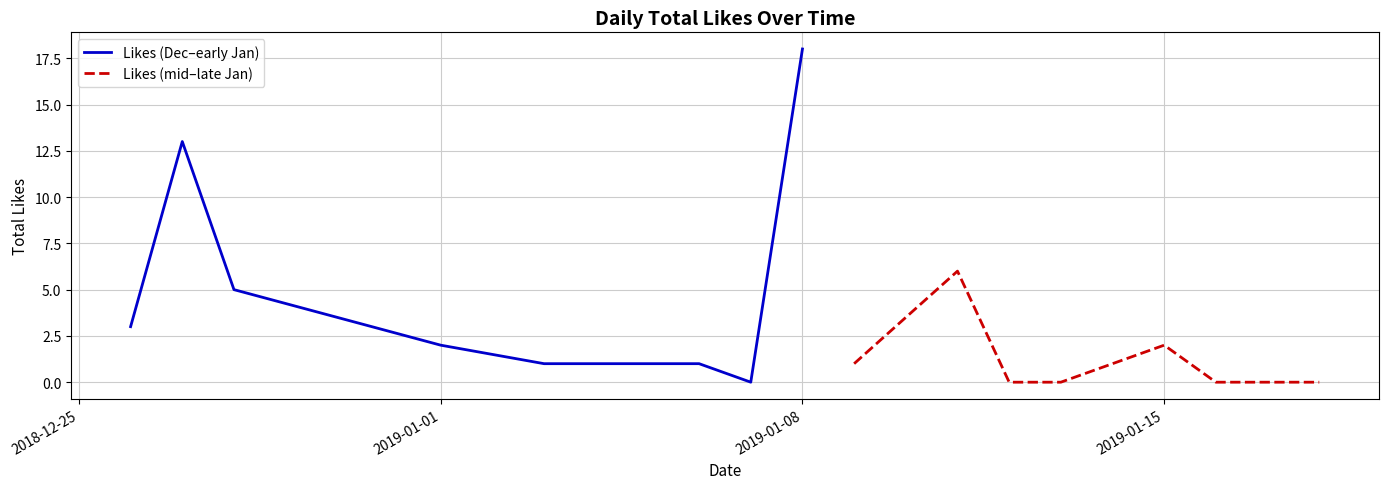

How many values in the Likes (Dec–early Jan) series are below 3?

4